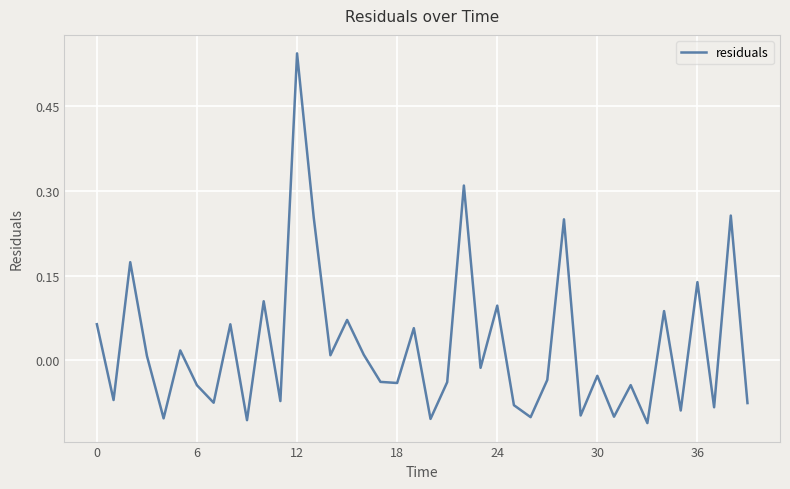

What is the difference between the maximum and minimum values?

0.7